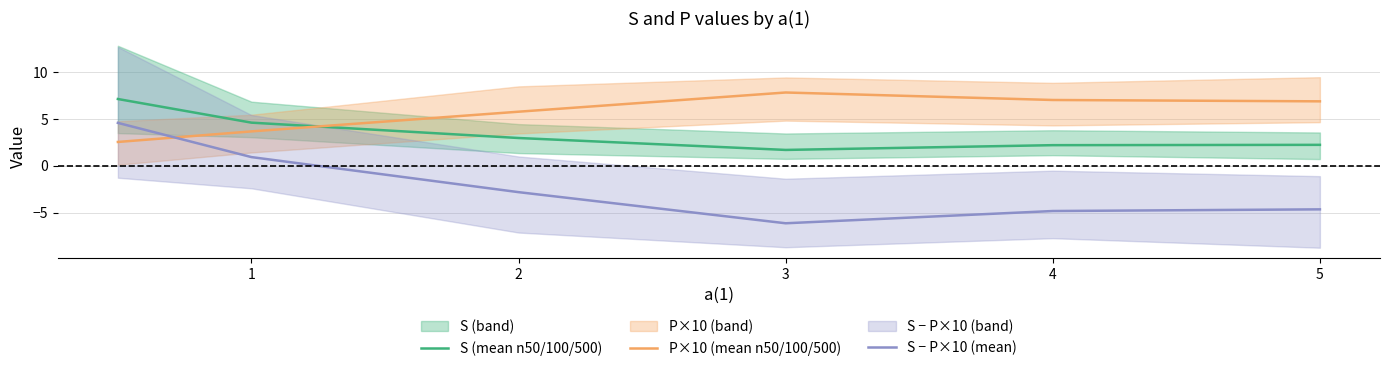

How many positive values does the S − P×10 (mean) series have?

2